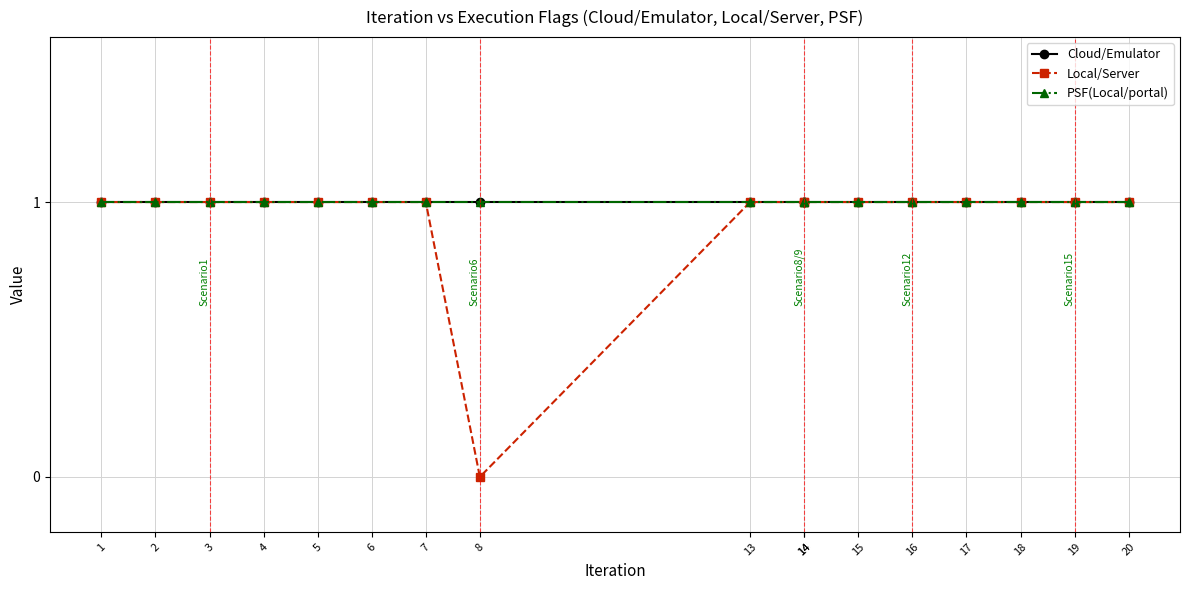

Between 14 and 20, which series saw the biggest shift?

Cloud/Emulator